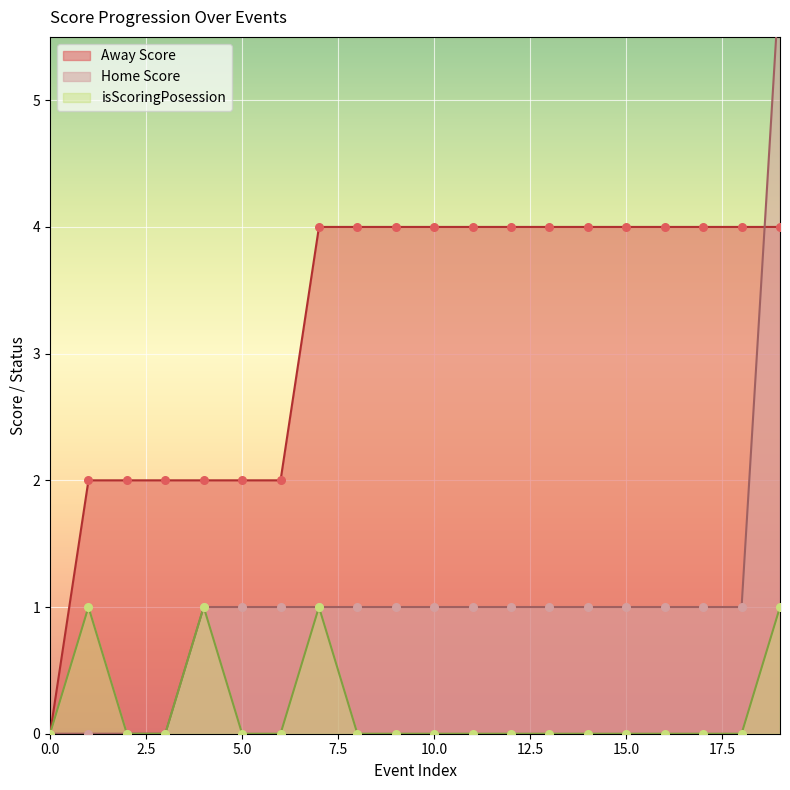

Which series has the largest Y range (max minus min)?

Home Score